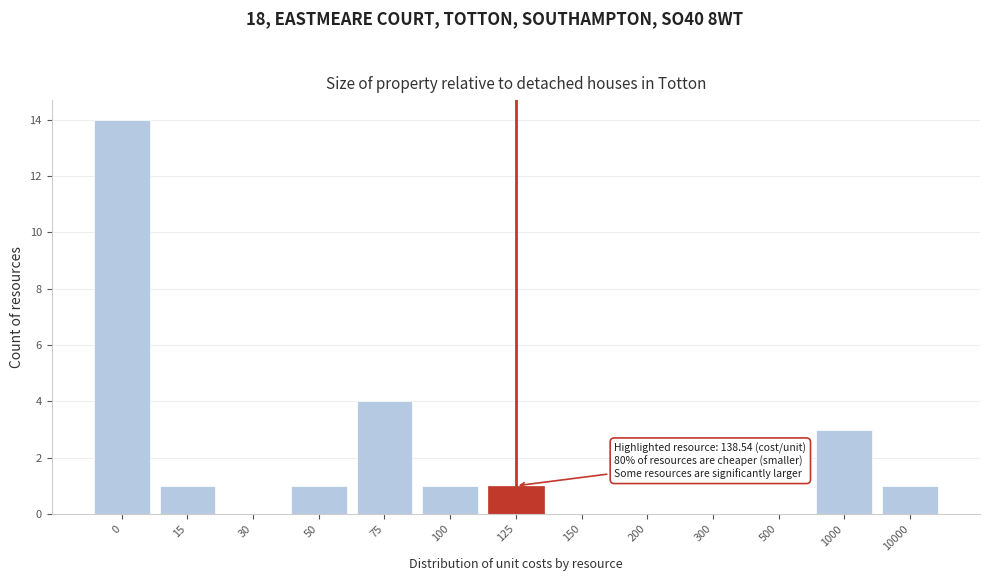

Reading right to left, transcribe all the data shown in this chart.

10000=1	1000=3	500=0	300=0	200=0	150=0	125=1	100=1	75=4	50=1	30=0	15=1	0=14